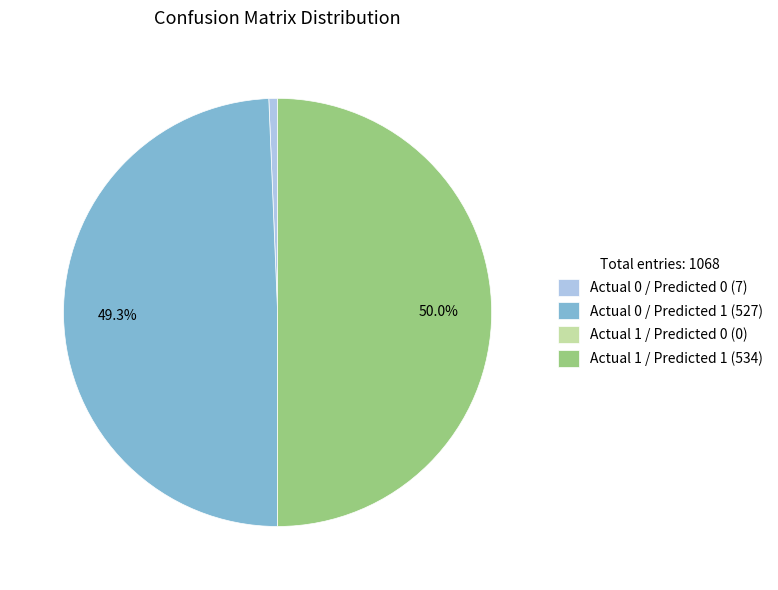

To the nearest percent, what percentage of the pie is Actual 0 / Predicted 0?

1%